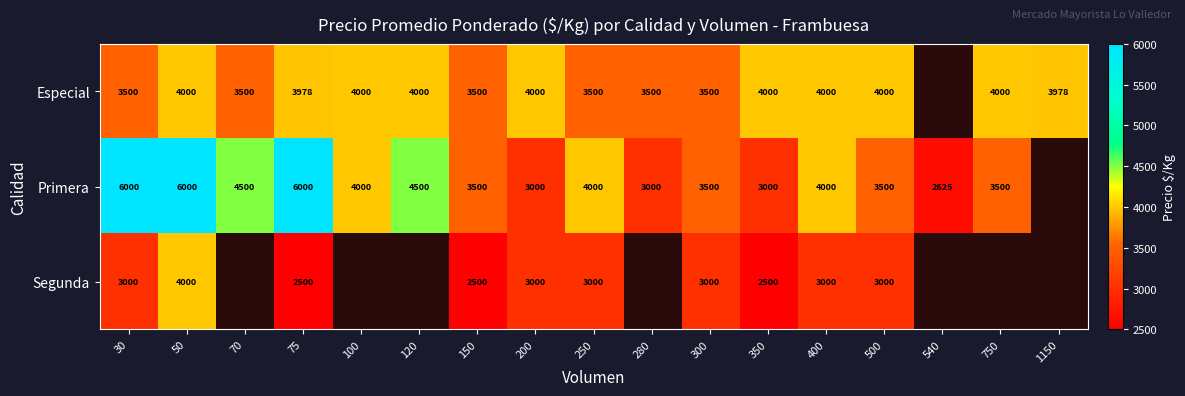

What is the spread (max minus min) of values at 30?

3000